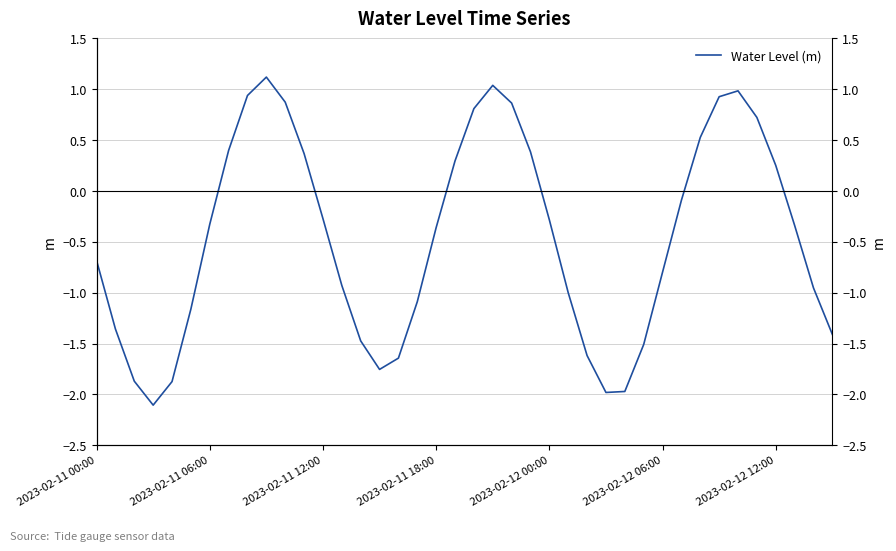

Rank the categories by value from highest to lowest.

9, 21, 34, 8, 33, 10, 22, 20, 35, 32, 7, 23, 11, 19, 36, 31, 12, 24, 2023-02-12 12:00, 37, 18, 2023-02-11 00:00, 30, 13, 38, 25, 17, 2023-02-12 06:00, 2023-02-11 06:00, 39, 14, 29, 26, 16, 15, 2023-02-11 12:00, 2023-02-12 00:00, 28, 27, 2023-02-11 18:00